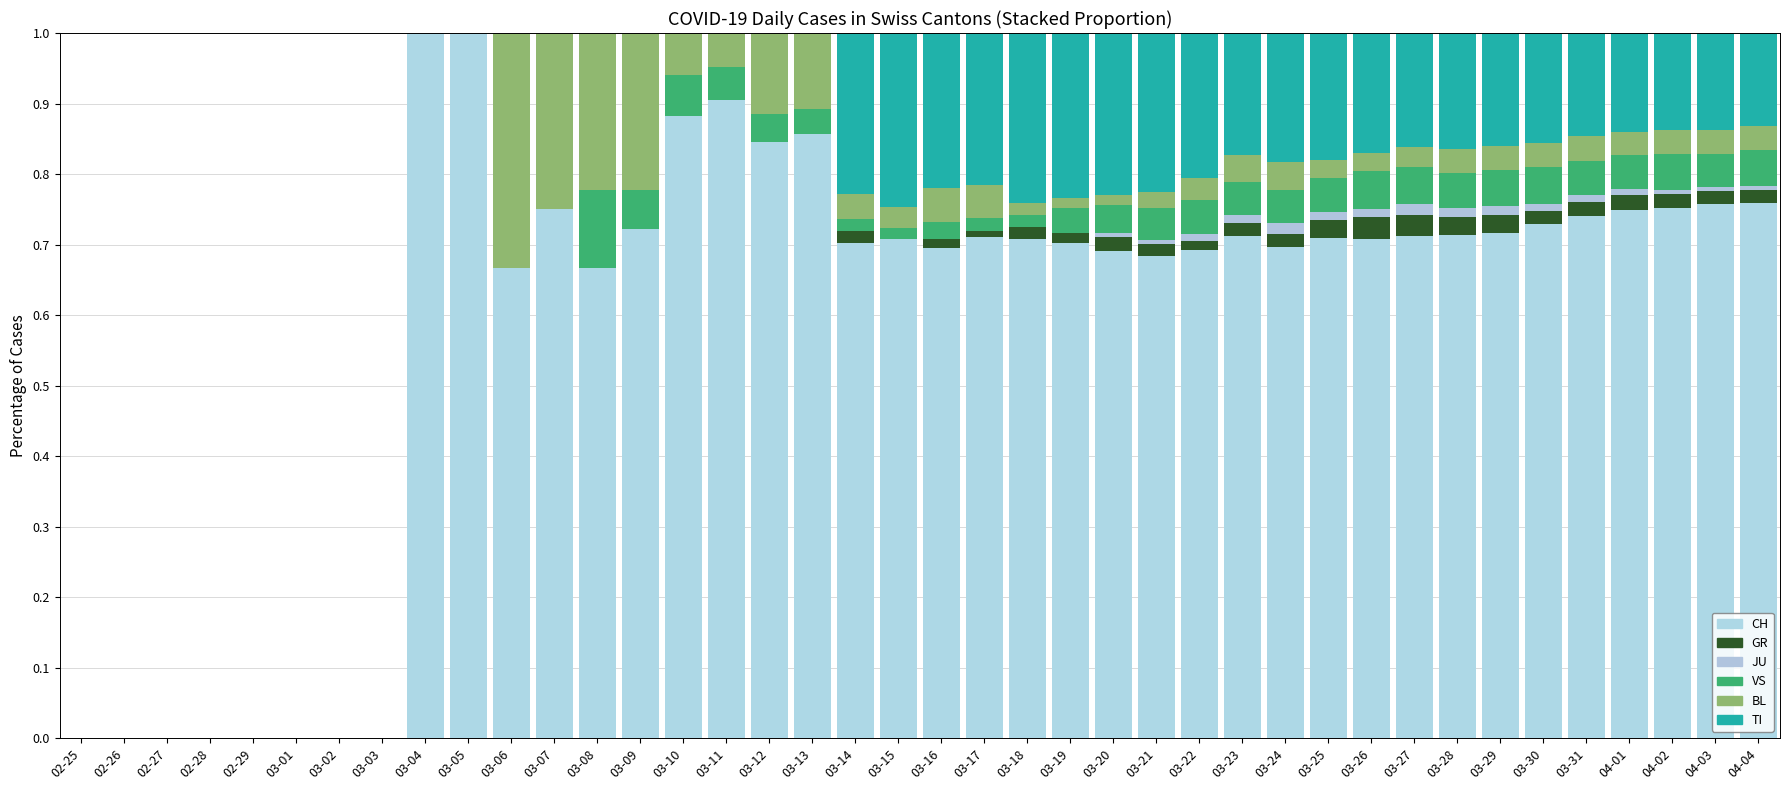

How many GR values are between 0 and 1?

40